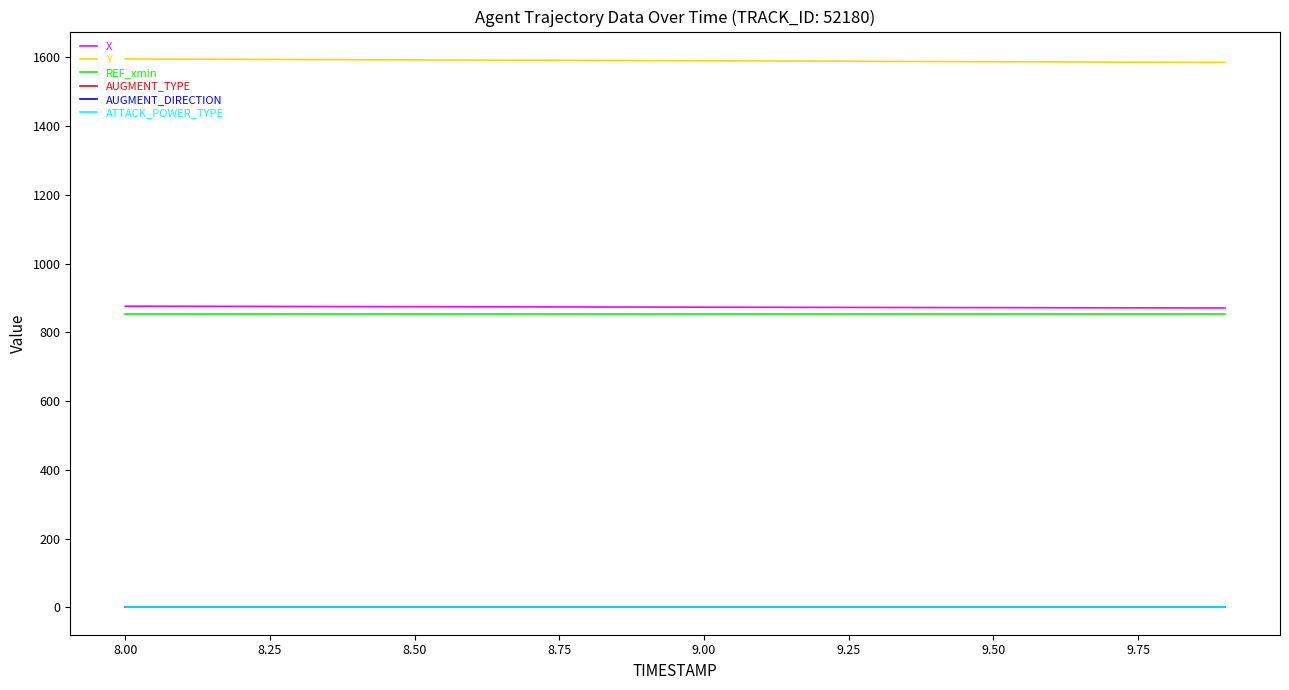

Which series has the largest total across all categories?

Y